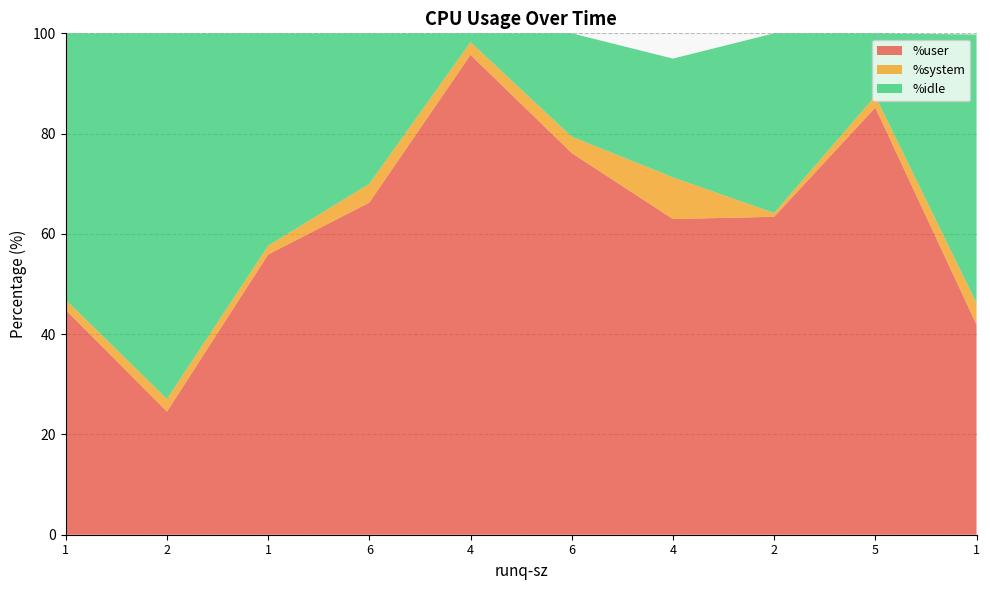

Reading right to left, extract all data points from this chart.

%user: 41.9	85.2	63.4	63.0	76.1	95.7	66.2	55.9	24.6	44.8
%system: 4.3	2.3	0.8	8.3	3.3	2.5	3.8	1.8	2.5	2.0
%idle: 53.5	12.5	35.8	23.7	20.6	1.8	30.0	42.4	72.9	53.1